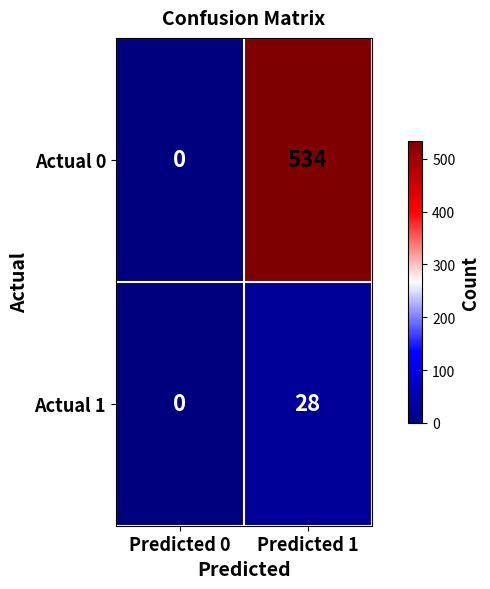

At Predicted 1, list the series in order from smallest to largest.

Actual 1, Actual 0